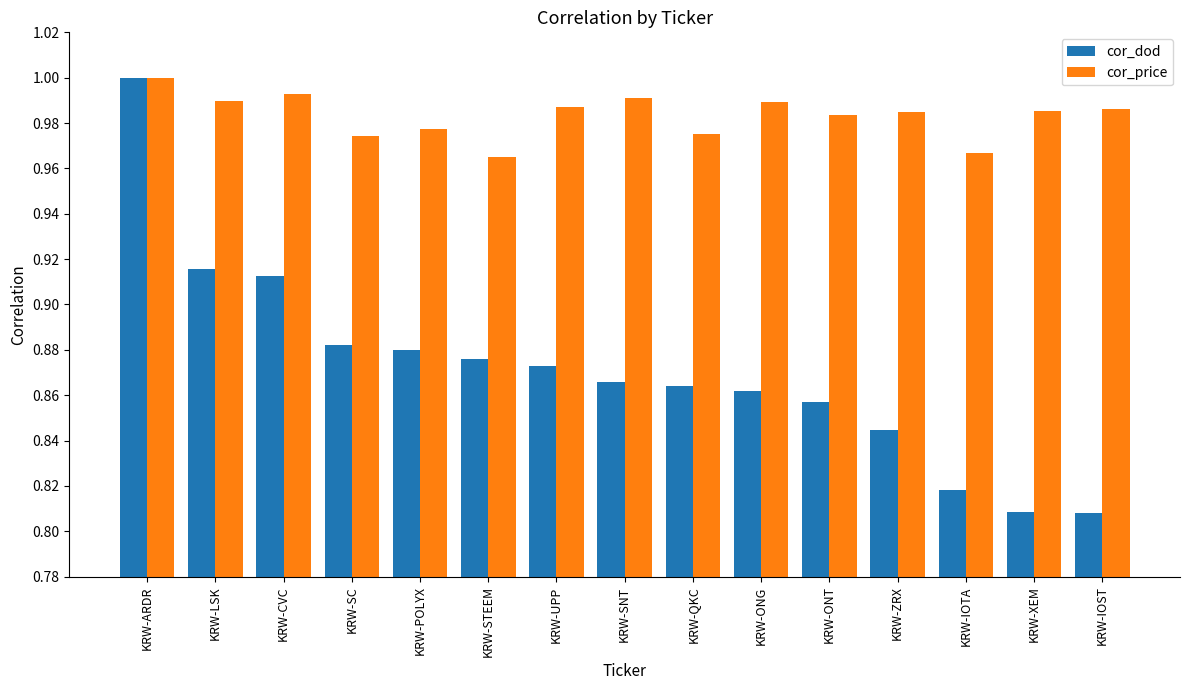

The cor_dod series shows 1.3 at KRW-SNT. True or false?

False